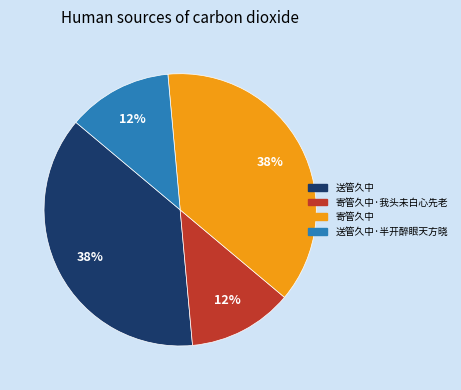

To the nearest percent, what is the average slice percentage?

25%